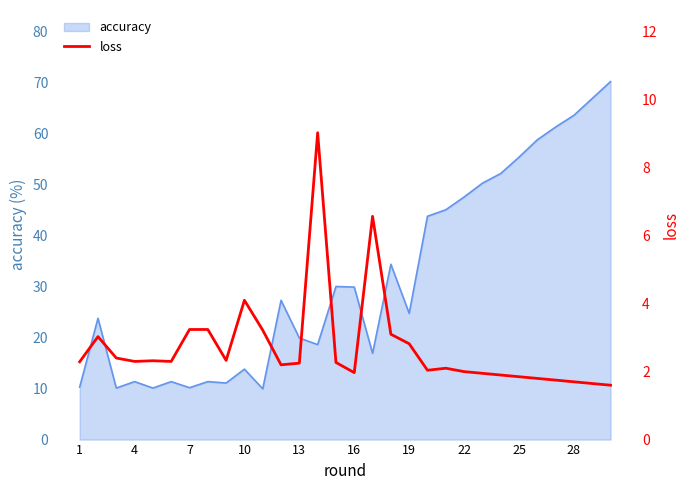

True or false: accuracy has a value of 10.3 at 19.

False